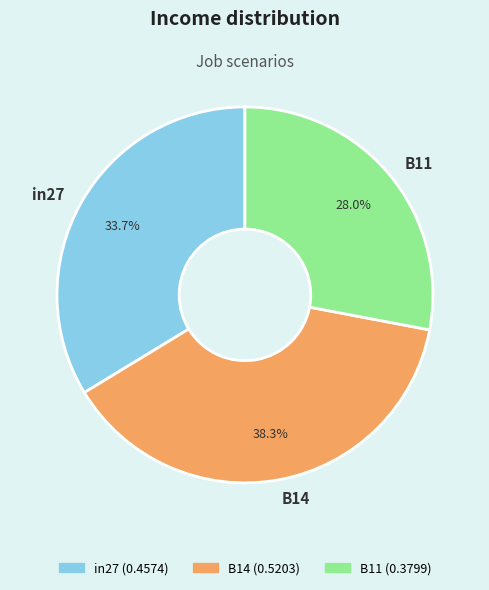

To the nearest percent, what is the average slice percentage?

33%